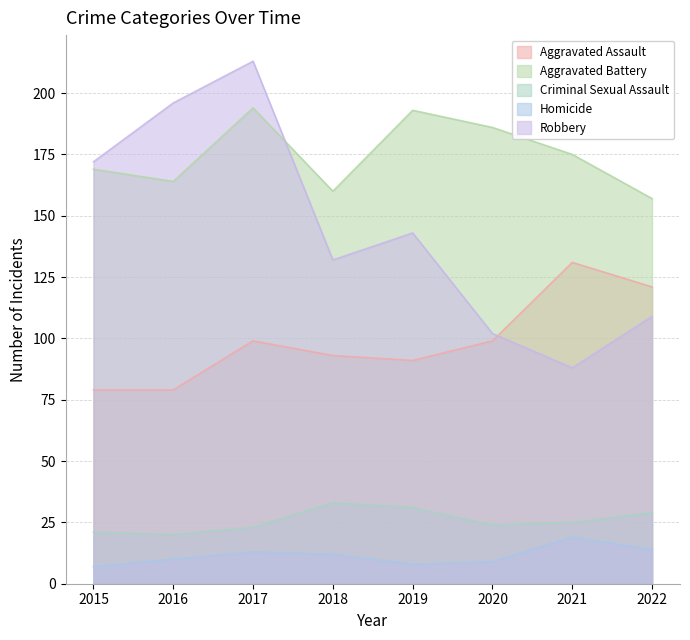

Does the chart have visible grid lines?

Yes